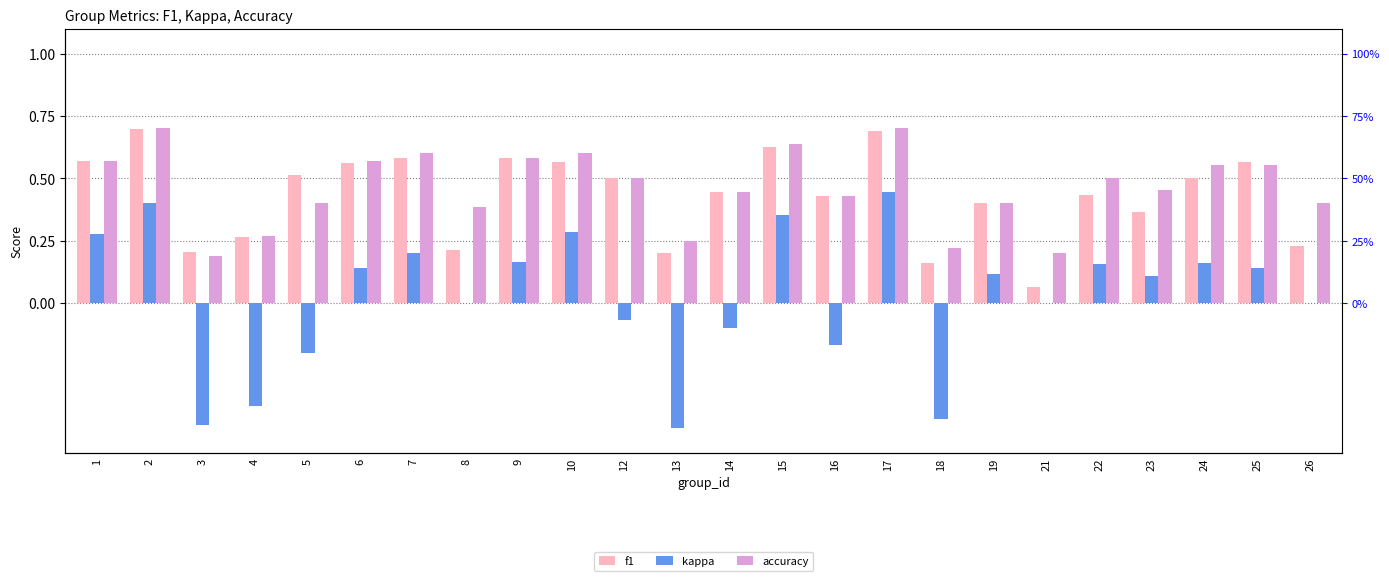

What is the difference between the maximum and second lowest values in the f1 series?

0.5